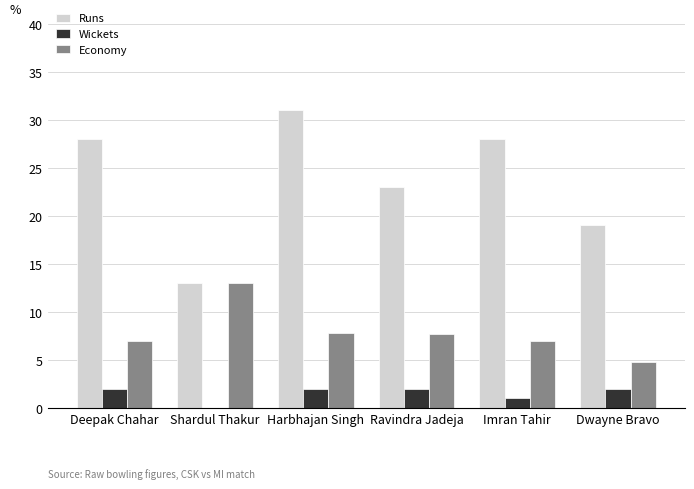

At which category is the sum across all series the highest?

Harbhajan Singh